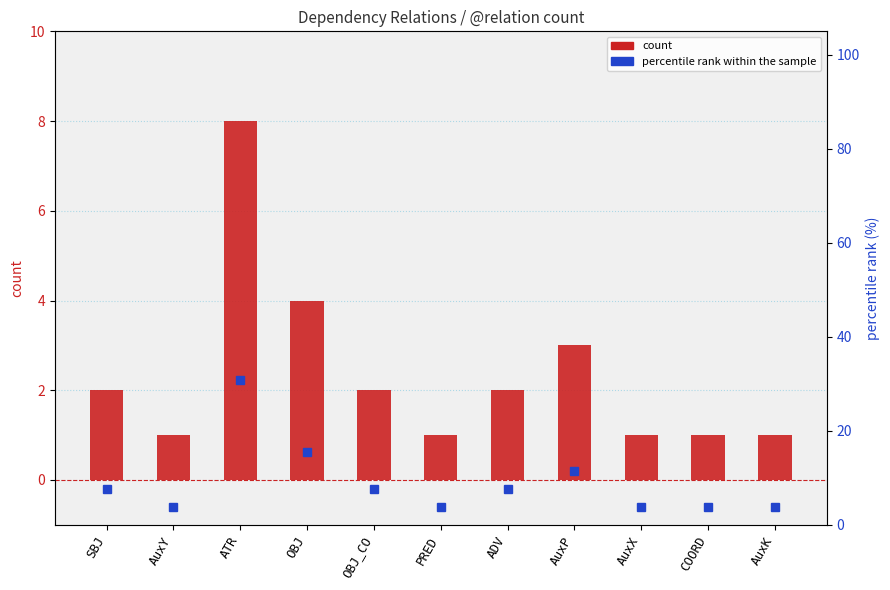

Count the number of categories in the chart.

11